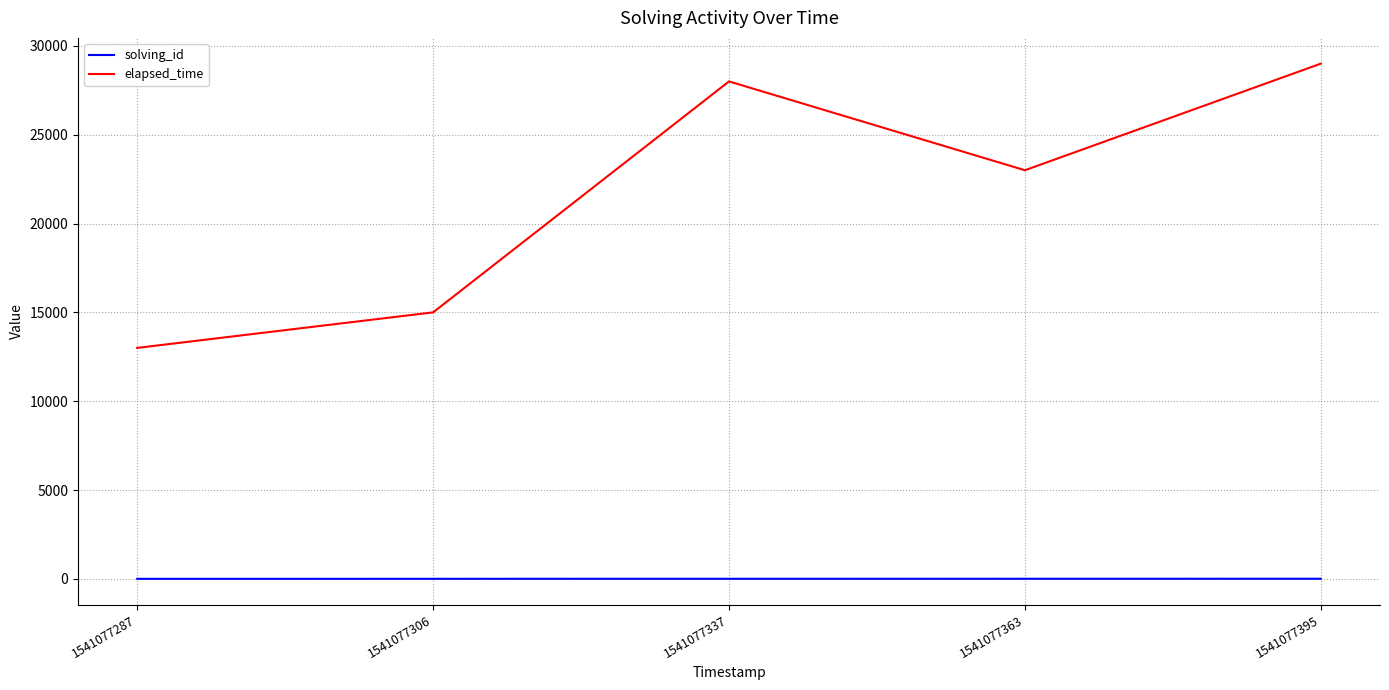

What is the difference between the second highest and second lowest values in the solving_id series?

2